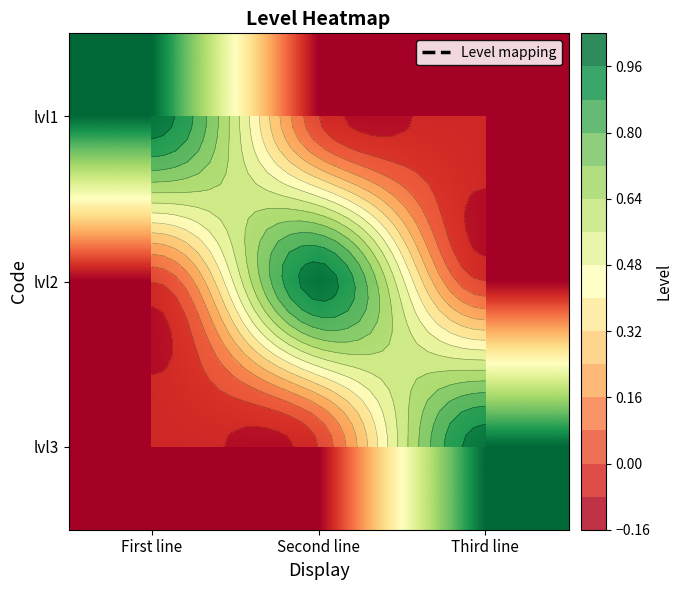

Which series has the largest total across all categories?

lvl1